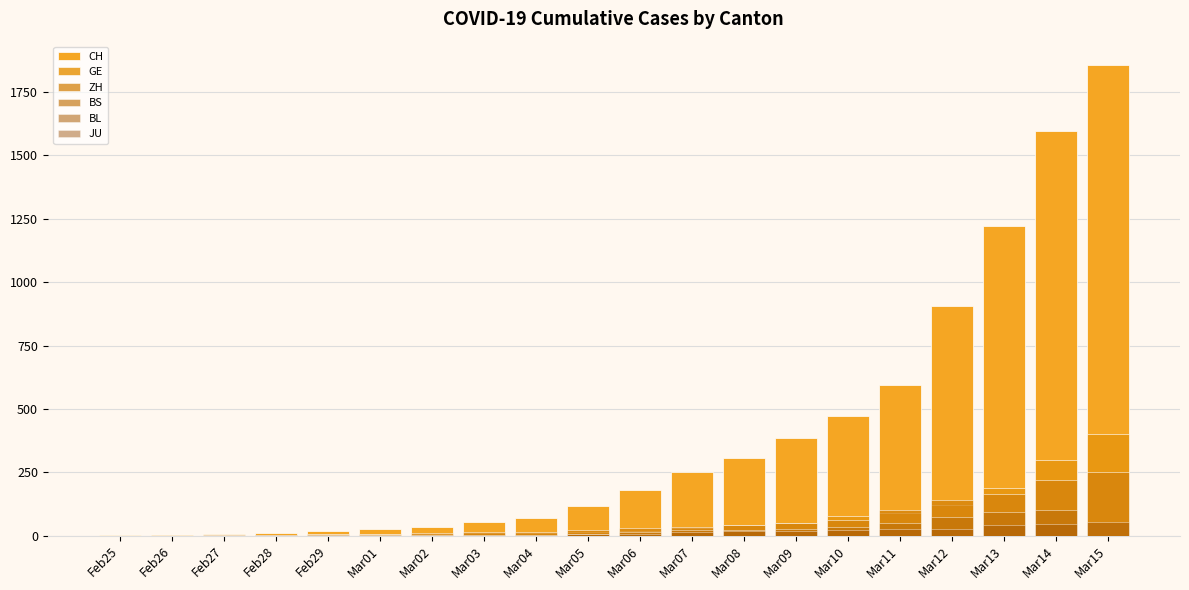

Which series has the largest total across all categories?

CH